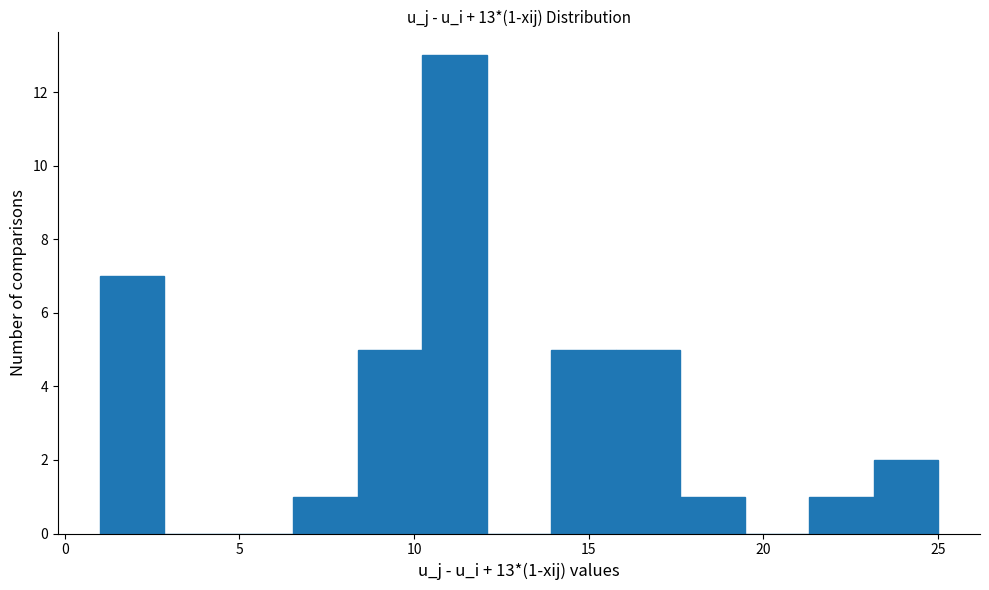

Around what value on the x-axis is the tallest bar? Give the approximate position of its centre, as read against the axis.

11.0